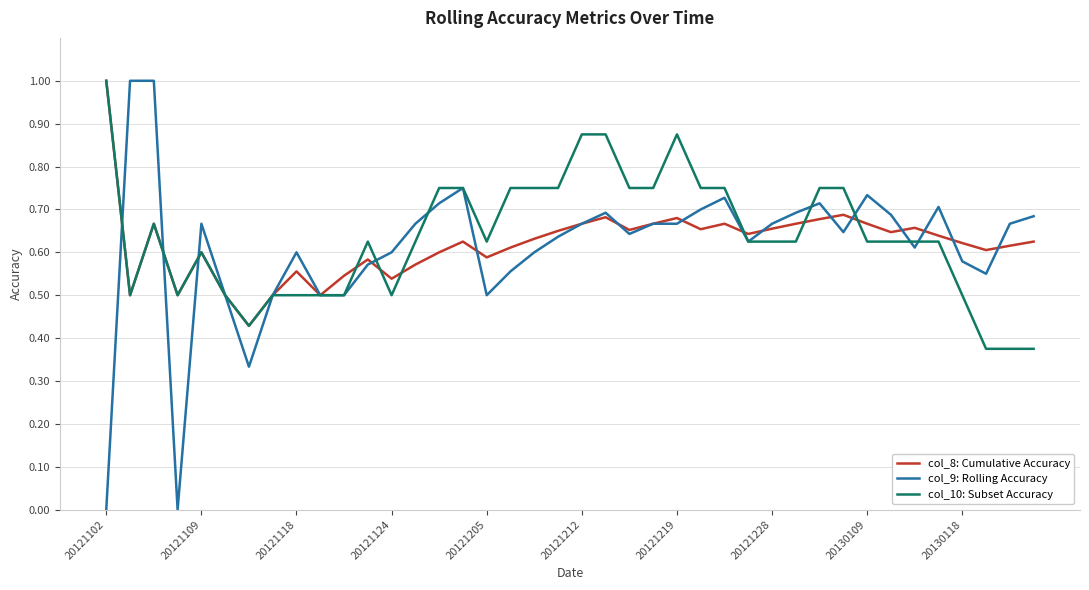

What is the maximum value shown in the chart?

1.0